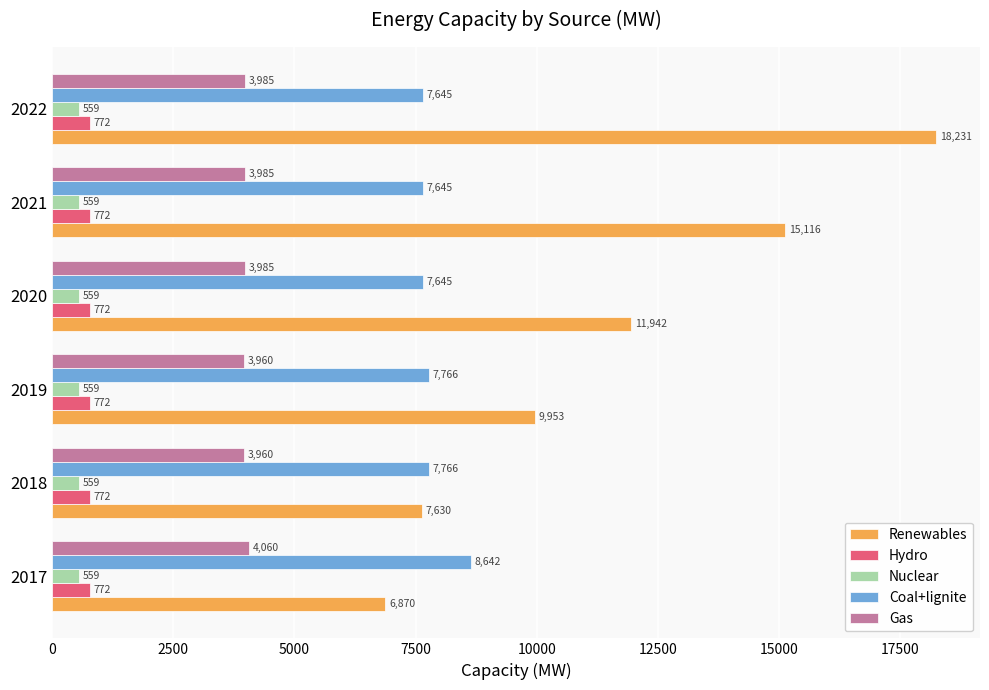

At which category is the sum across all series the highest?

2022